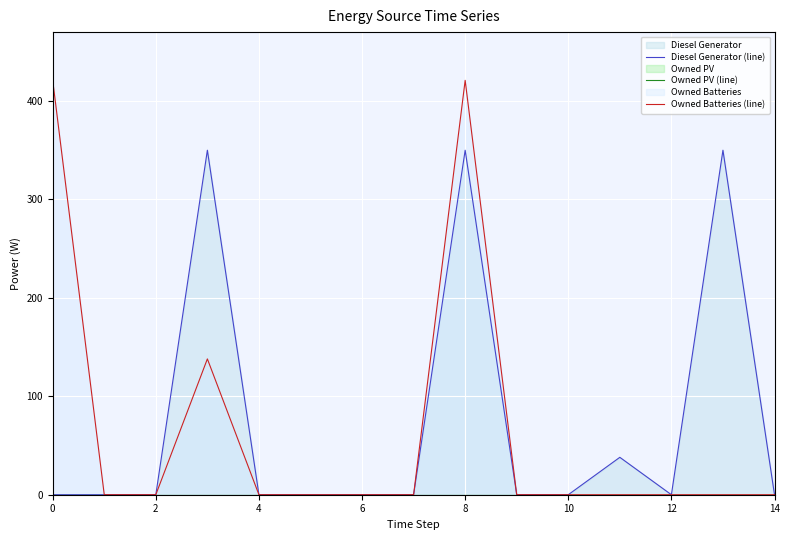

How many lines are shown in the chart?

3